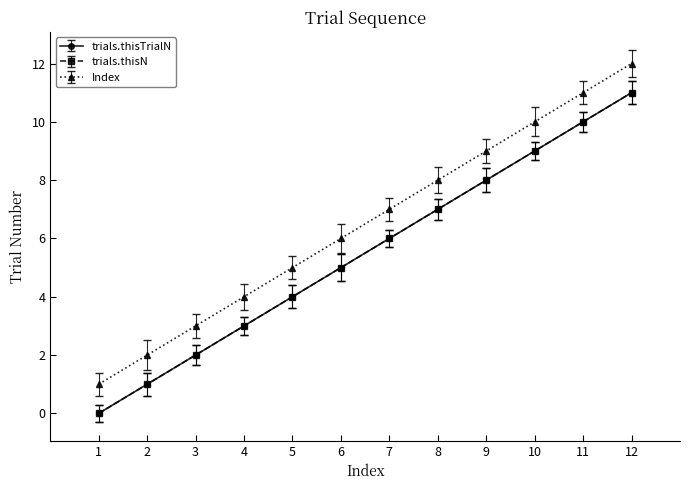

True or false: trials.thisN and Index intersect in this chart.

False